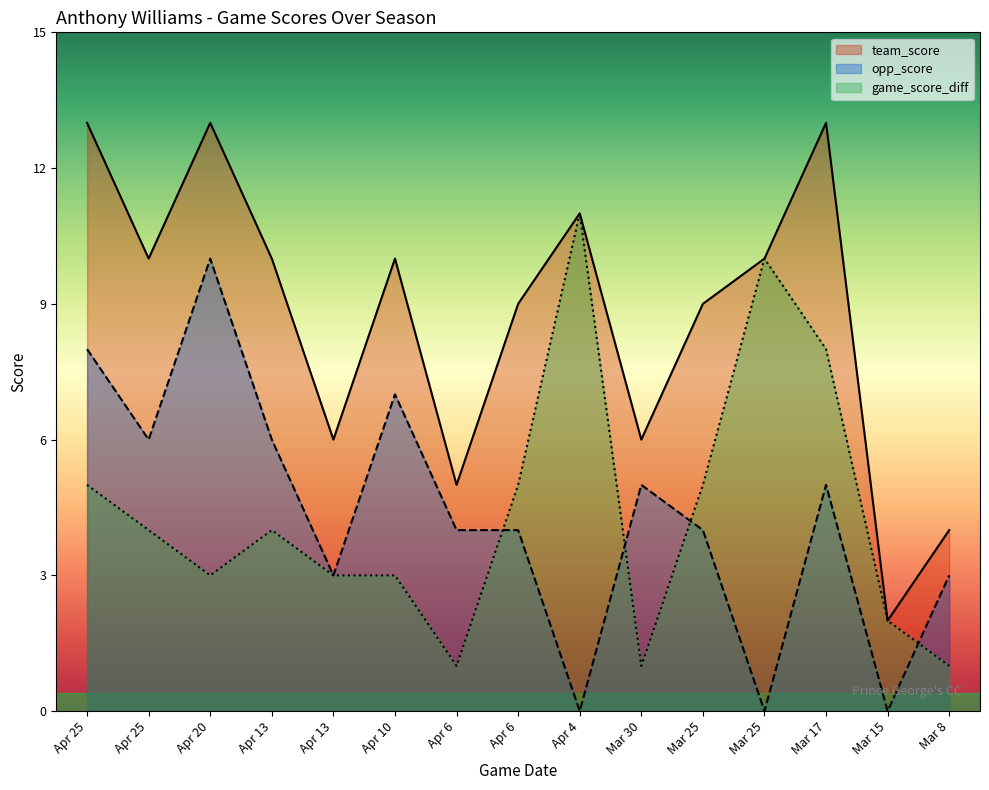

How many times do opp_score and game_score_diff cross each other?

4